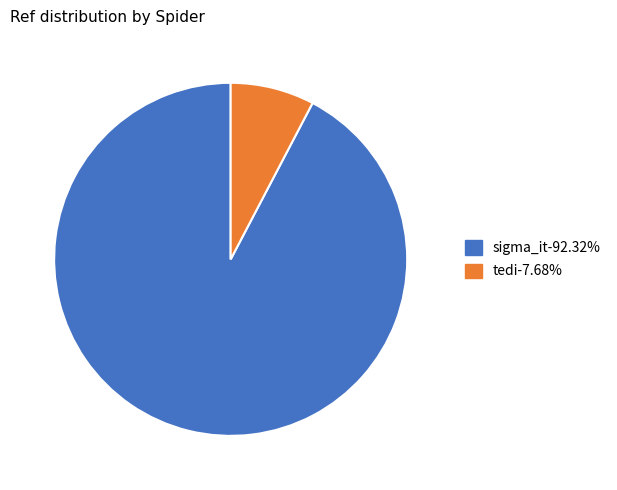

Count the number of slices in the pie.

2